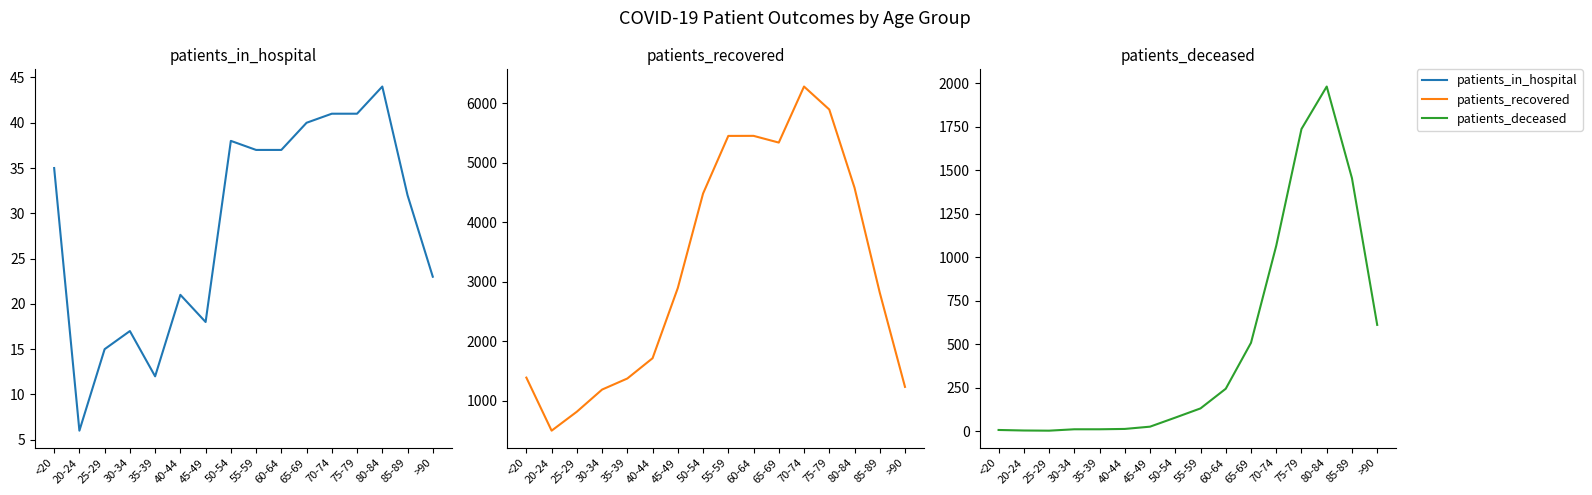

The value of patients_recovered at 25-29 is 812. True or false?

True